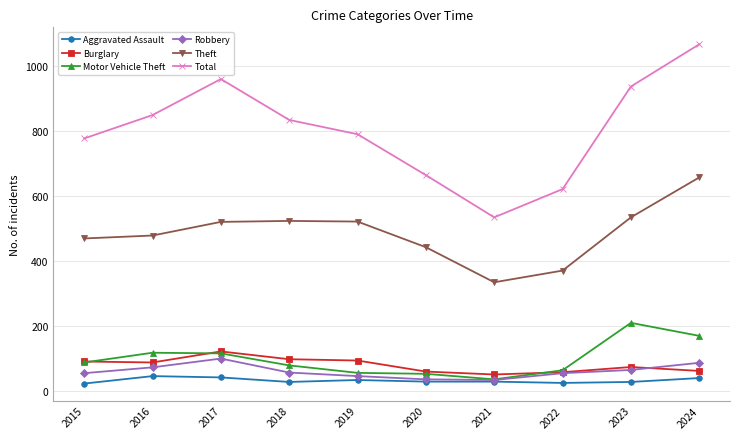

What is the difference between the Motor Vehicle Theft values at 2019 and 2022?

8